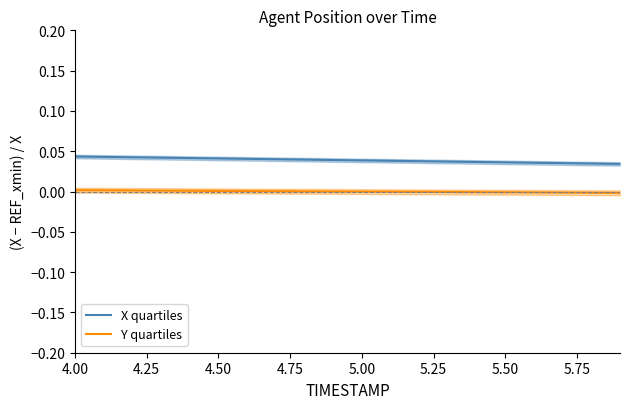

True or false: X quartiles has more than 2 interior local peaks.

False